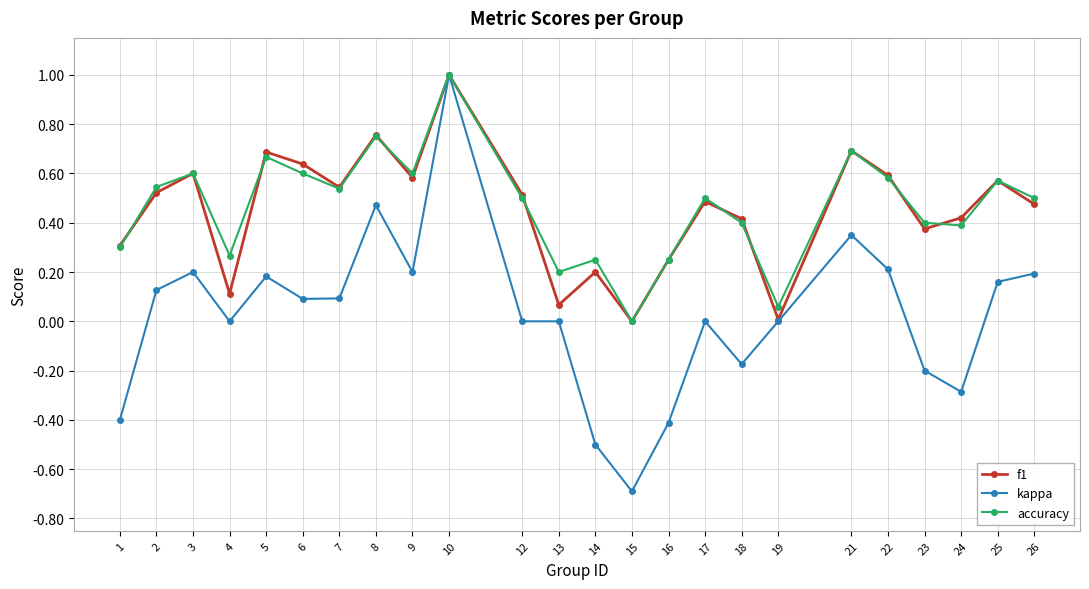

Between 2 and 18, which series saw the biggest shift?

kappa